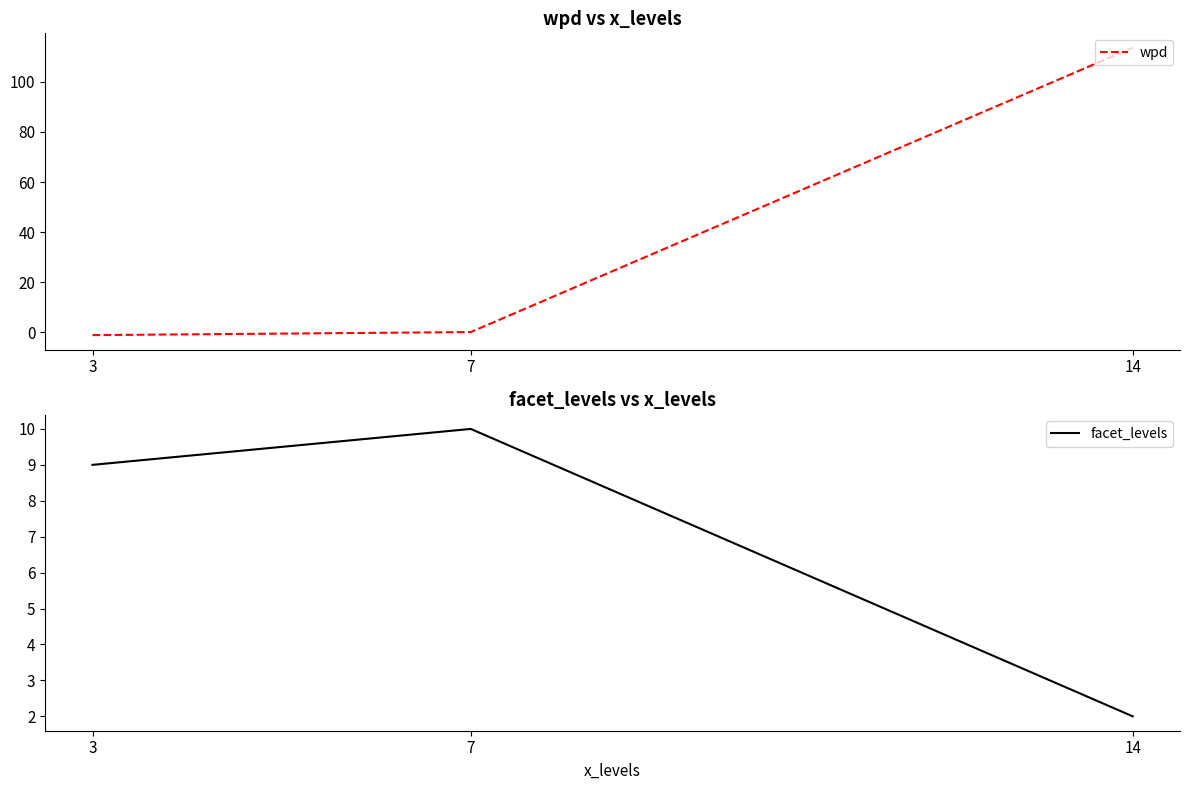

Is the value of wpd at 14 greater than the value of facet_levels at 14?

Yes